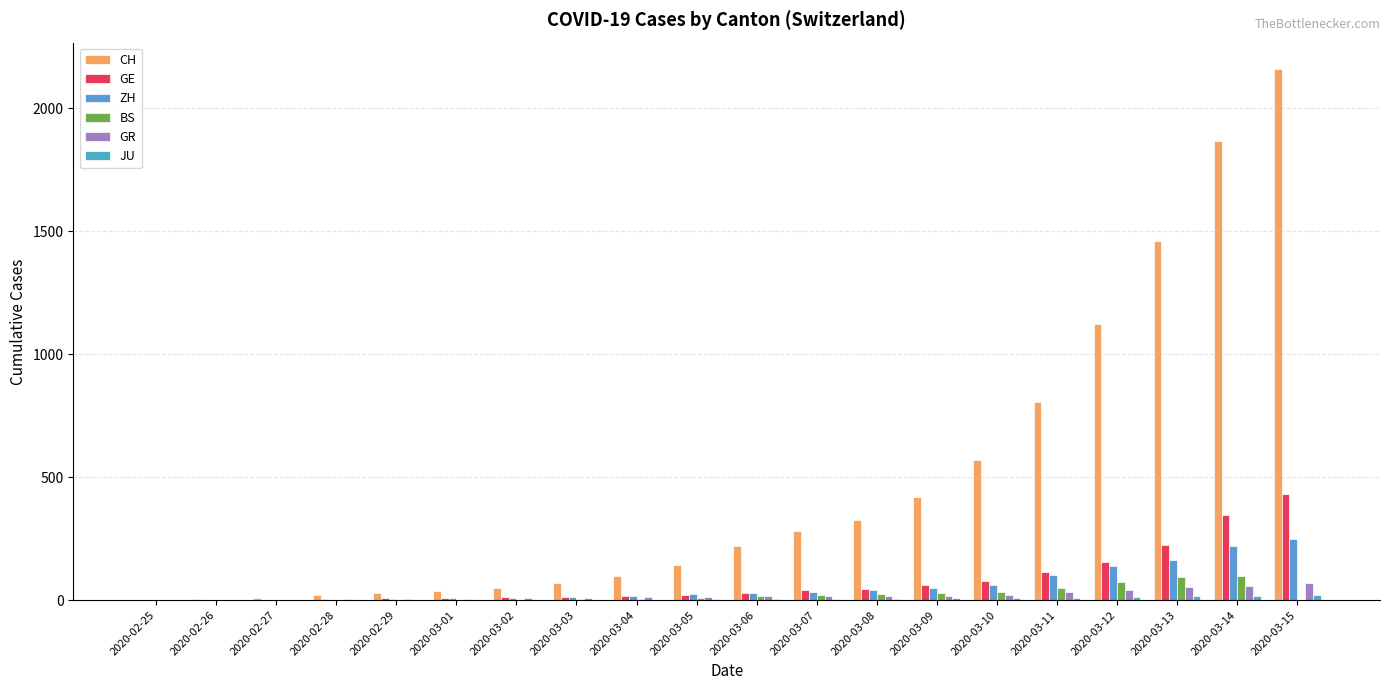

At which label does BS first exceed 8?

2020-03-06